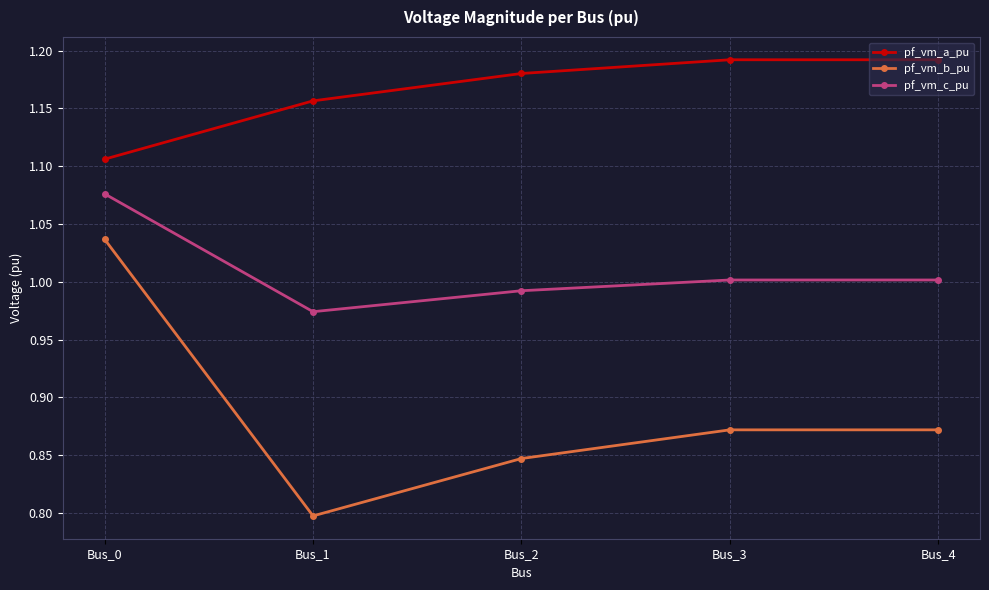

True or false: pf_vm_b_pu and pf_vm_a_pu intersect in this chart.

False